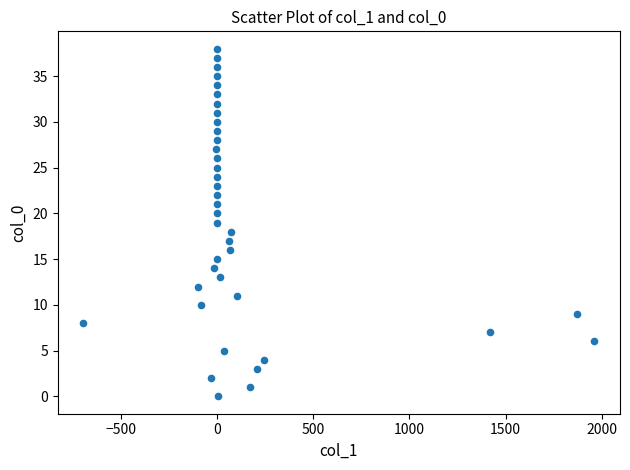

What is the range of Y values (max minus min)?

38